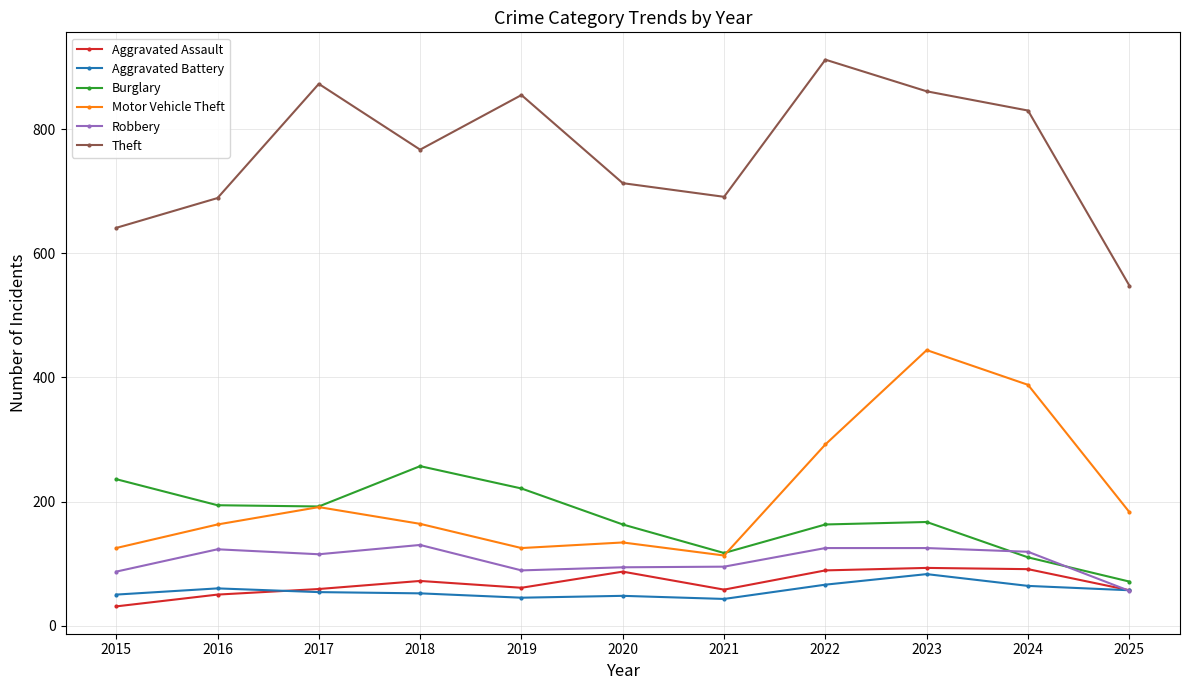

True or false: Theft has more than 2 interior local peaks.

True